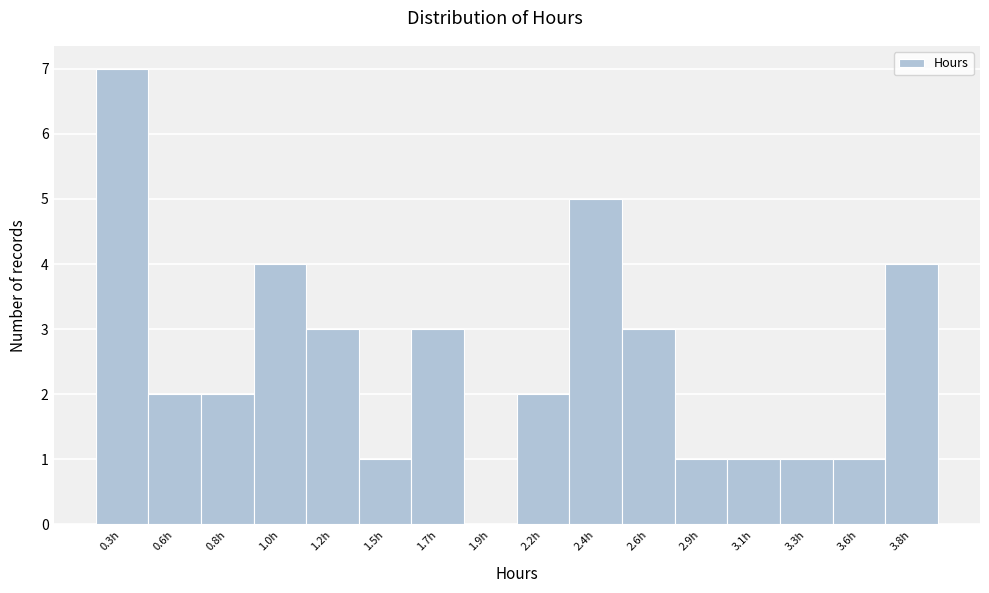

Reading left to right, extract all data points from this chart.

0.3h=7	0.6h=2	0.8h=2	1.0h=4	1.2h=3	1.5h=1	1.7h=3	1.9h=0	2.2h=2	2.4h=5	2.6h=3	2.9h=1	3.1h=1	3.3h=1	3.6h=1	3.8h=4